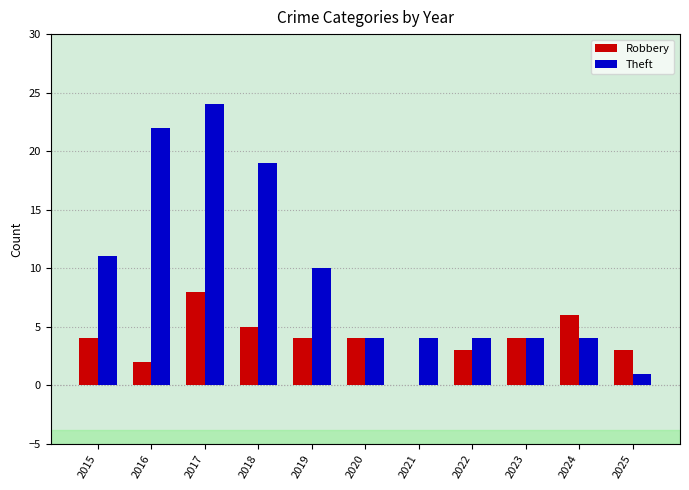

Which series has the widest spread of values?

Theft